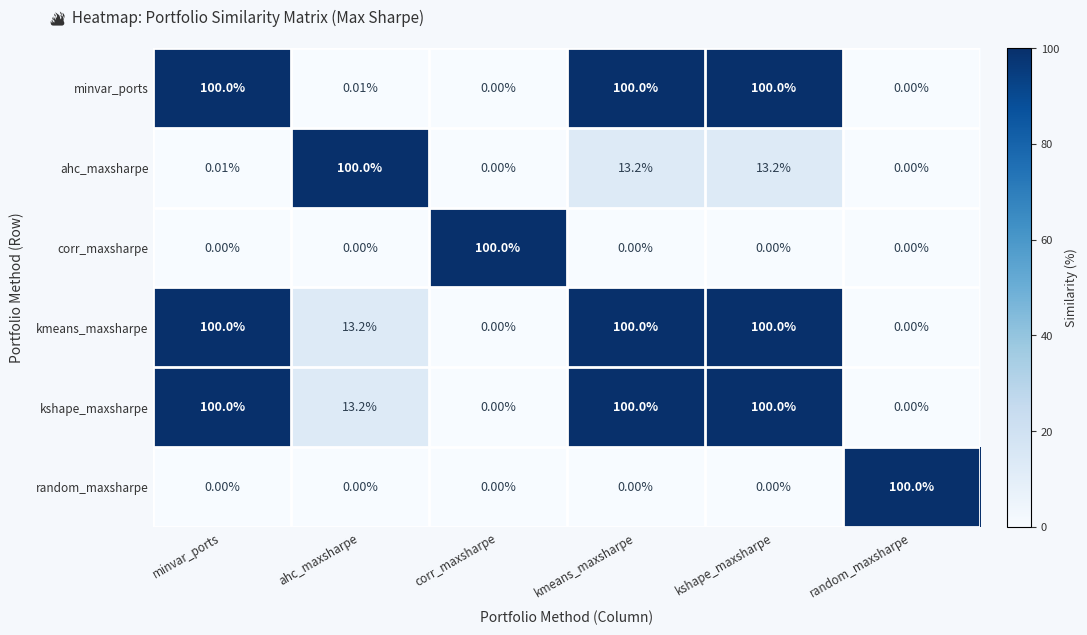

At which label is kshape_maxsharpe closest to 50?

ahc_maxsharpe